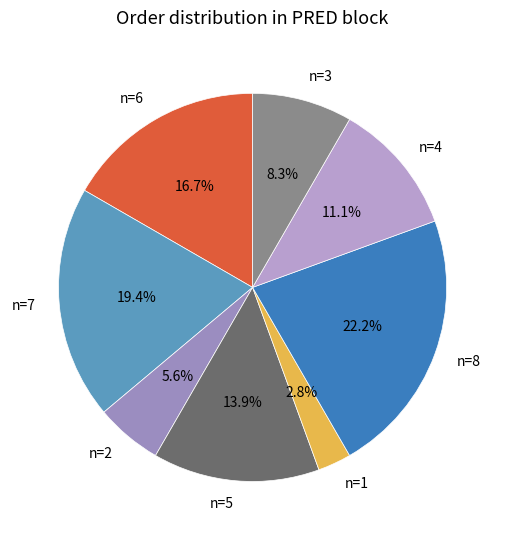

To the nearest percent, what percentage of the pie is n=8?

22%